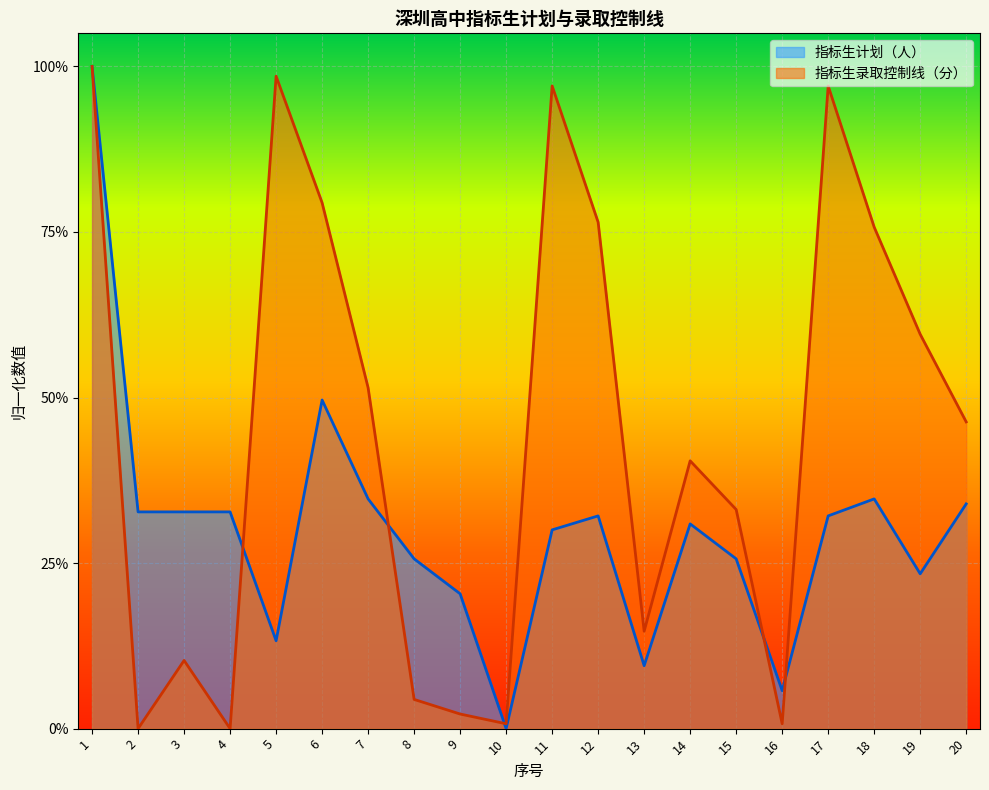

What is the approximate value of 指标生计划（人） at 6?

0.5